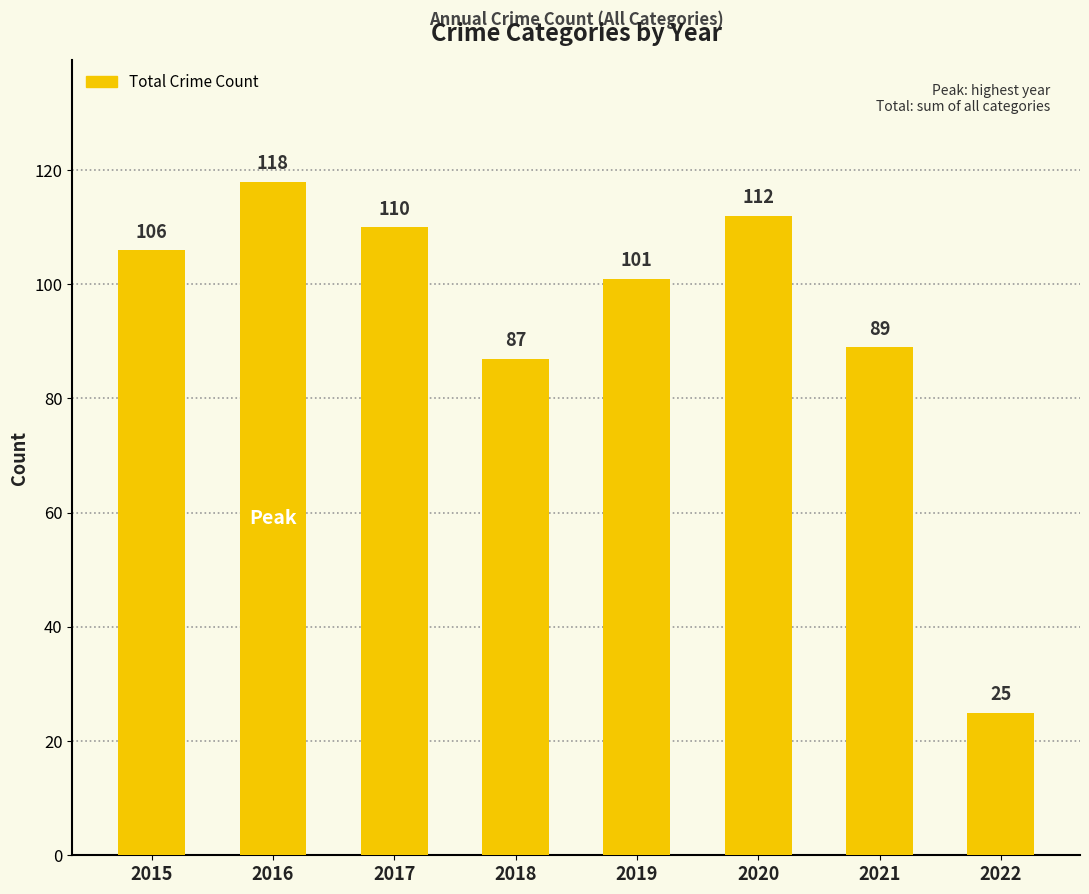

What is the value of the 5th bar from the left?

101